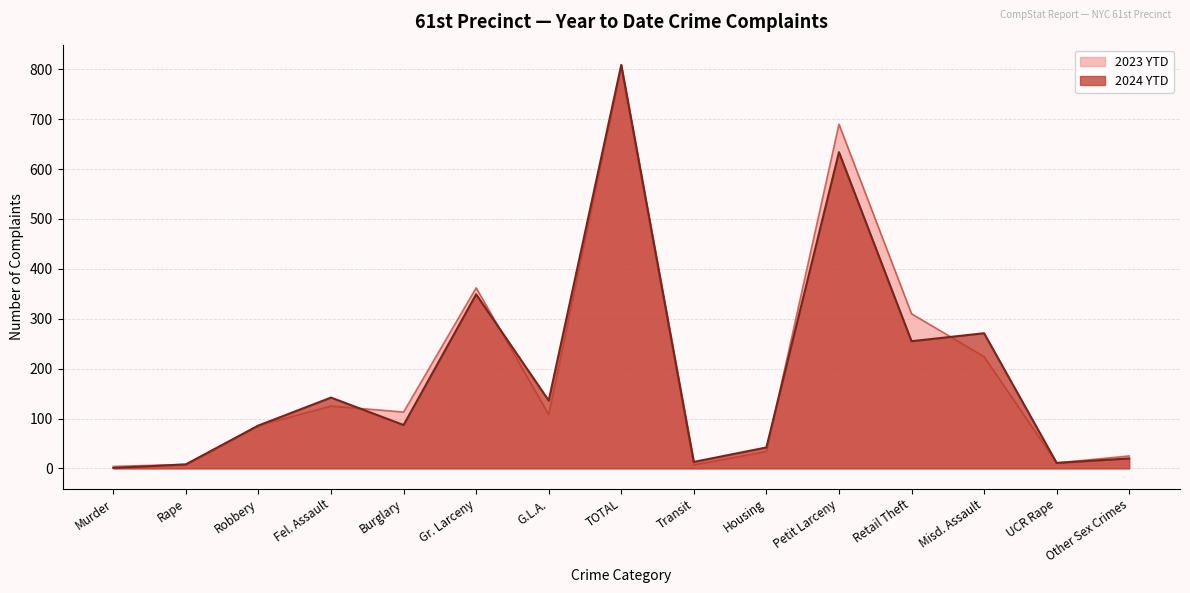

Which series has the largest total across all categories?

2023 YTD